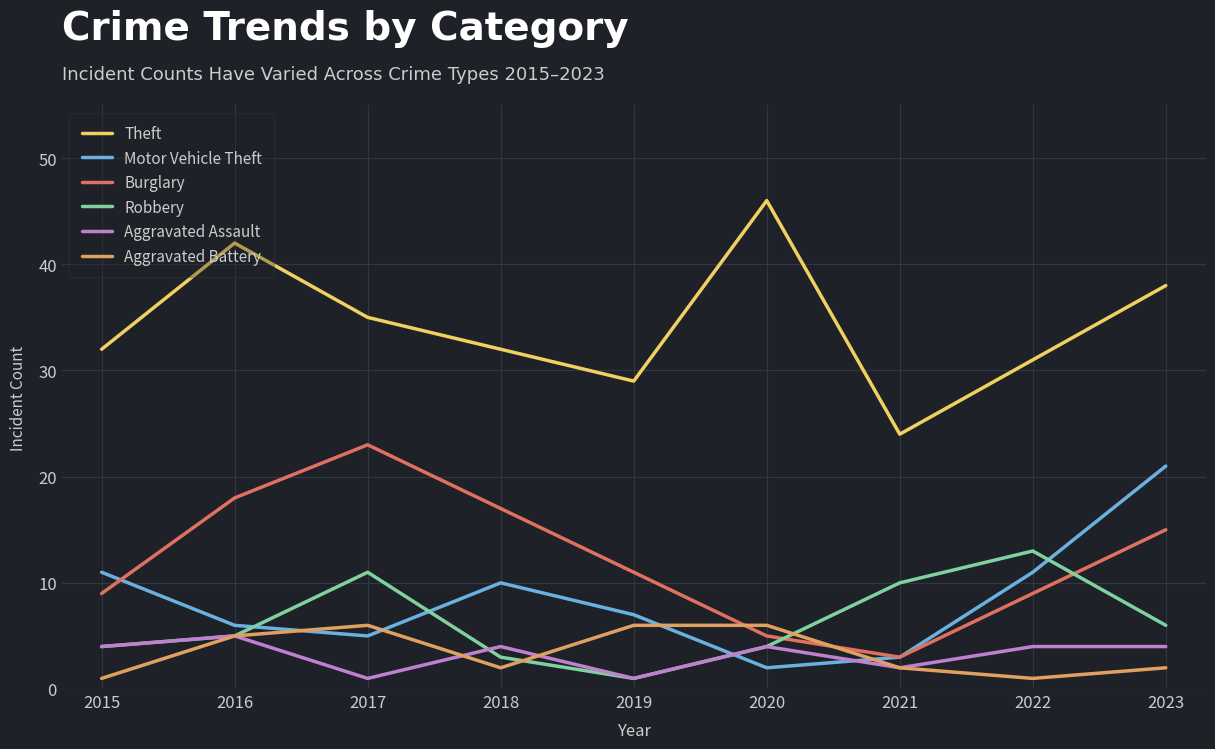

Rank the series by their maximum value, from highest to lowest.

Theft, Burglary, Motor Vehicle Theft, Robbery, Aggravated Battery, Aggravated Assault